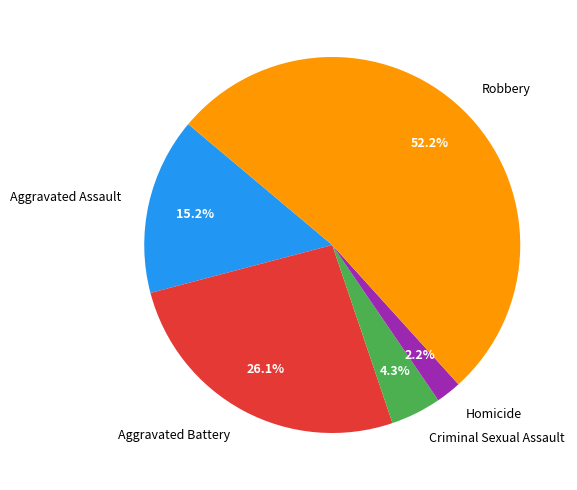

To the nearest percent, what is the difference between the largest and smallest slice percentages?

50%